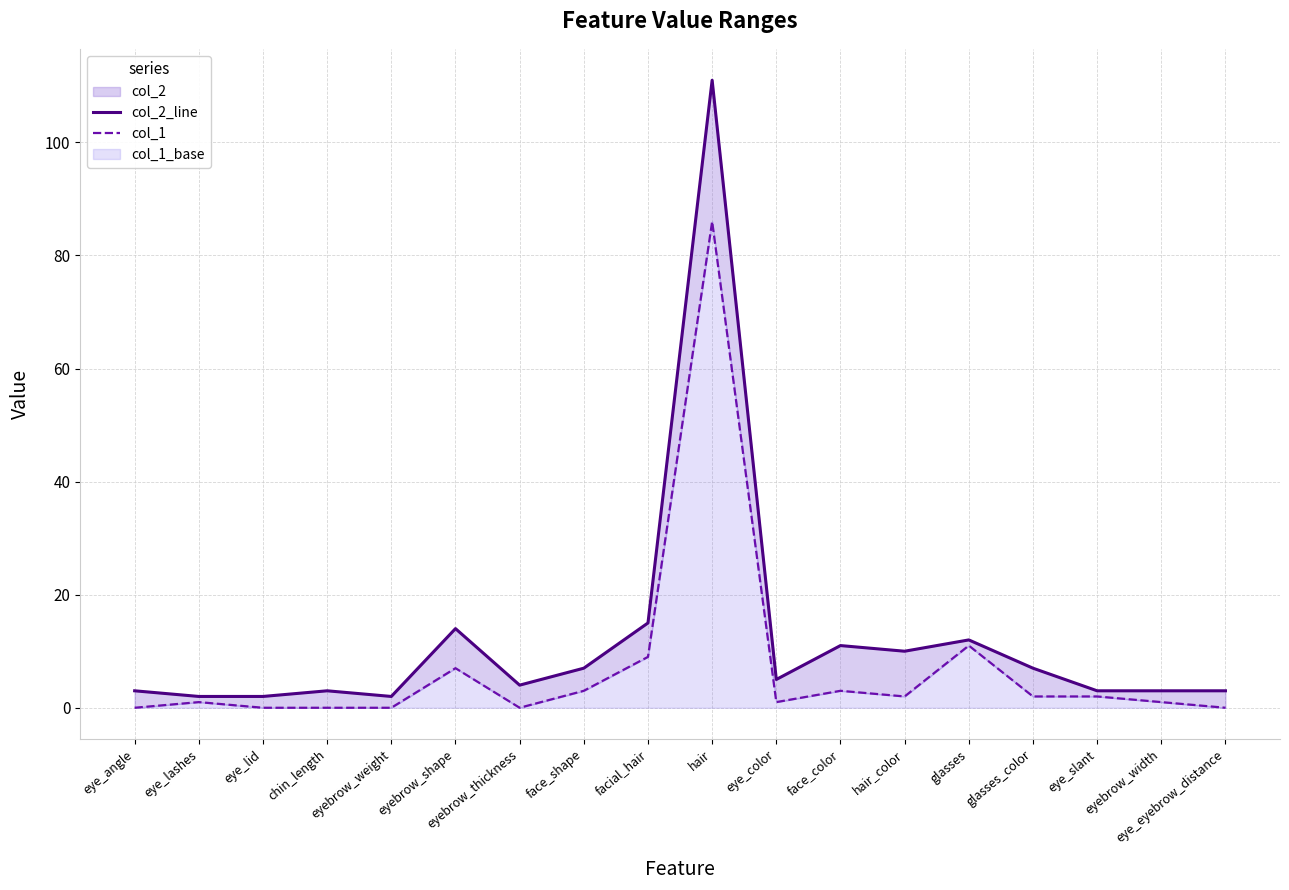

At eye_slant, list the series in order from smallest to largest.

col_1, col_2_line